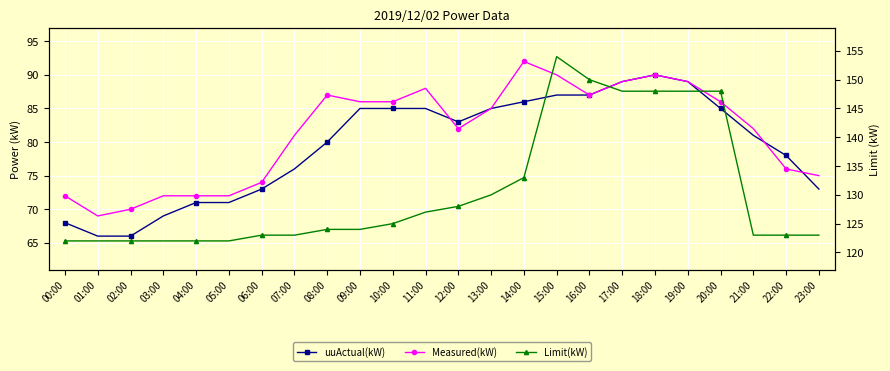

How many lines are shown in the chart?

3